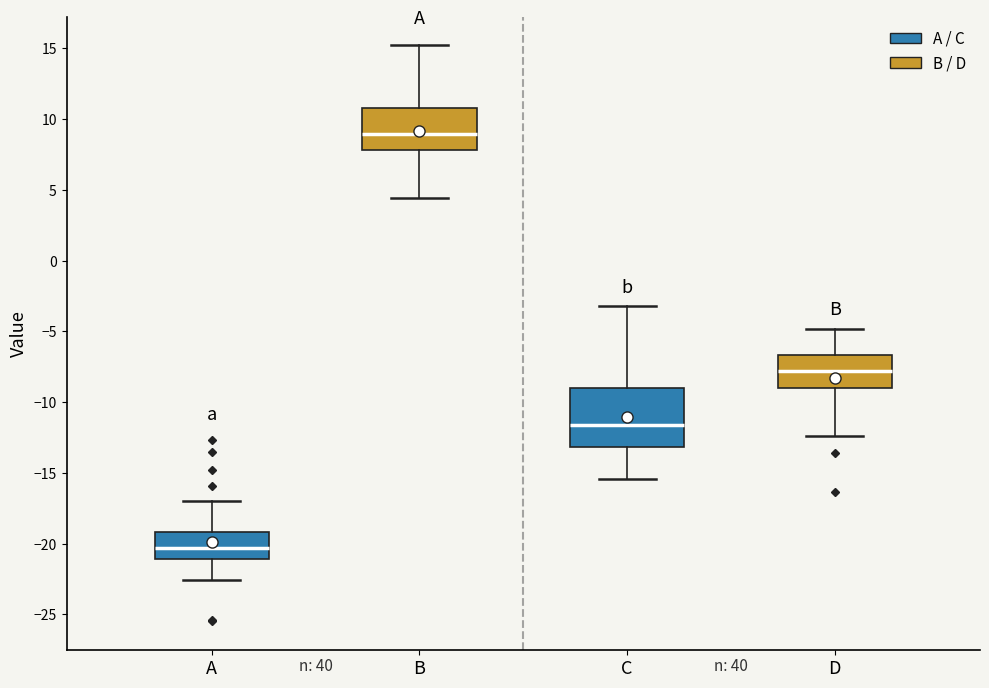

Where does the upper whisker of the box for D end on the y-axis? The values are not printed on the chart, so give them approximately, as read against the axis.

-5.0